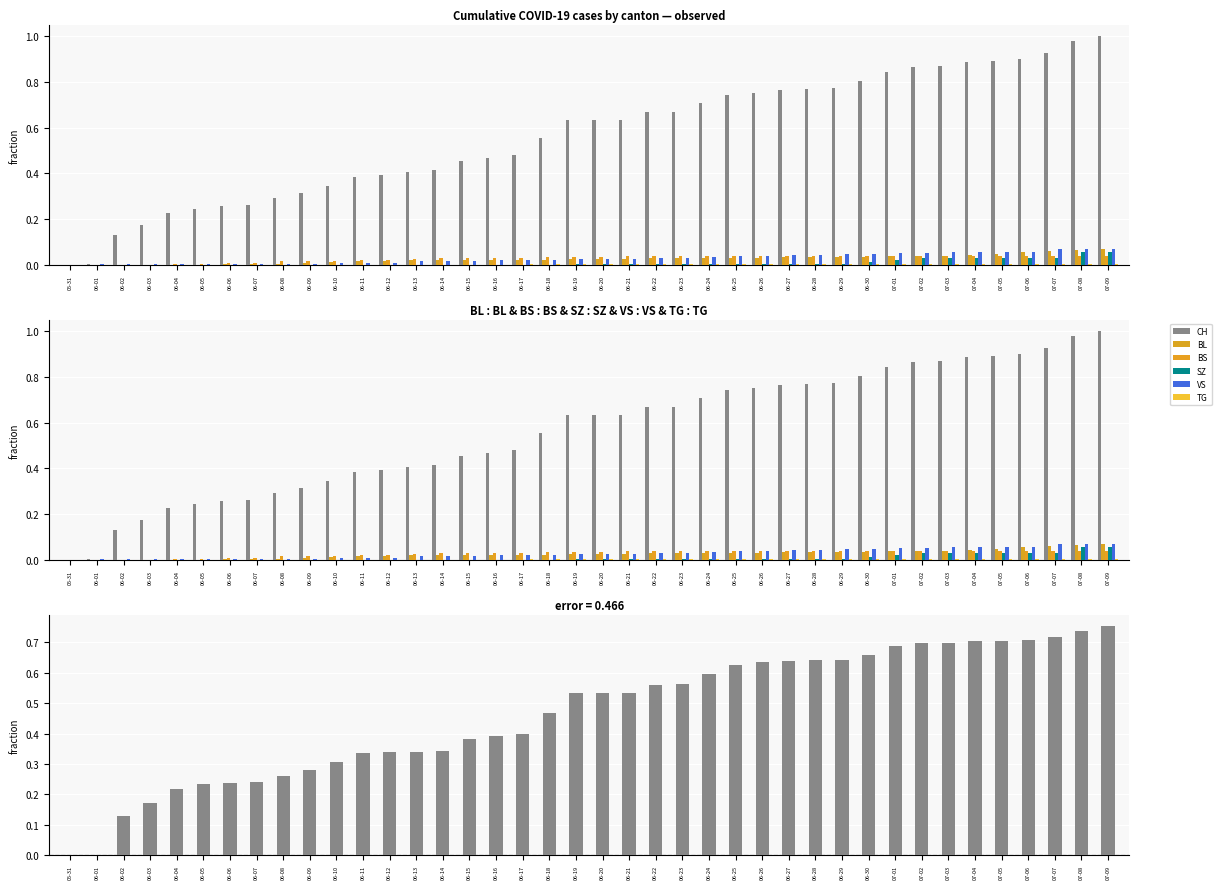

What are all the series names shown in the legend?

CH, BL, BS, SZ, VS, TG